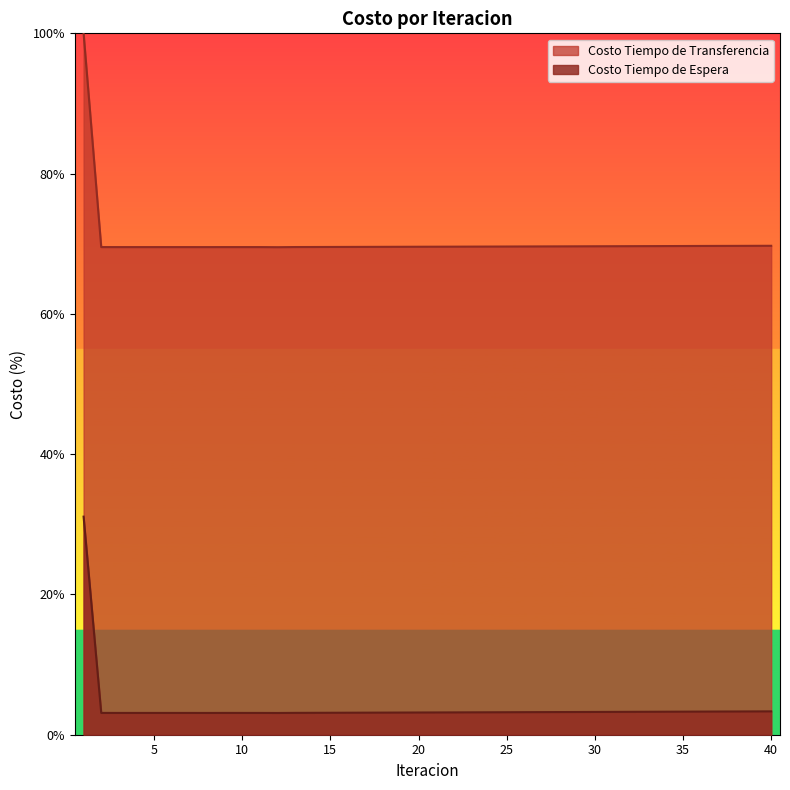

Which series has the largest total across all categories?

Costo Tiempo de Transferencia